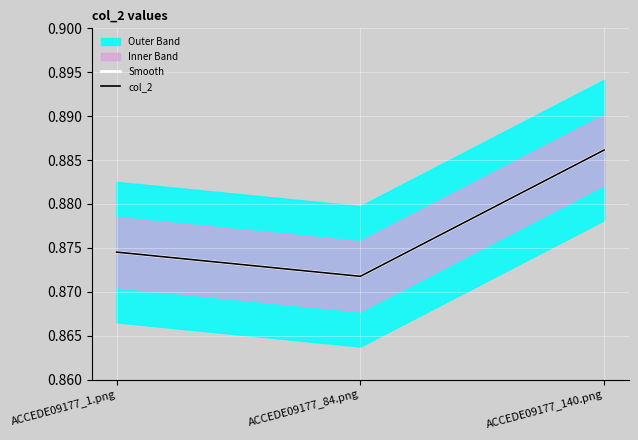

What position from the right is ACCEDE09177_1.png?

3